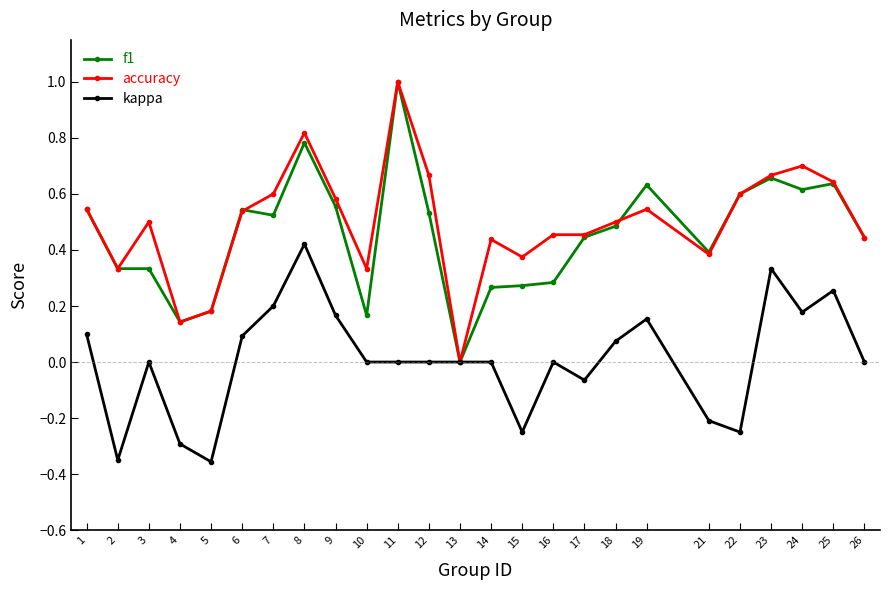

True or false: kappa has more than 0 interior local peaks.

True